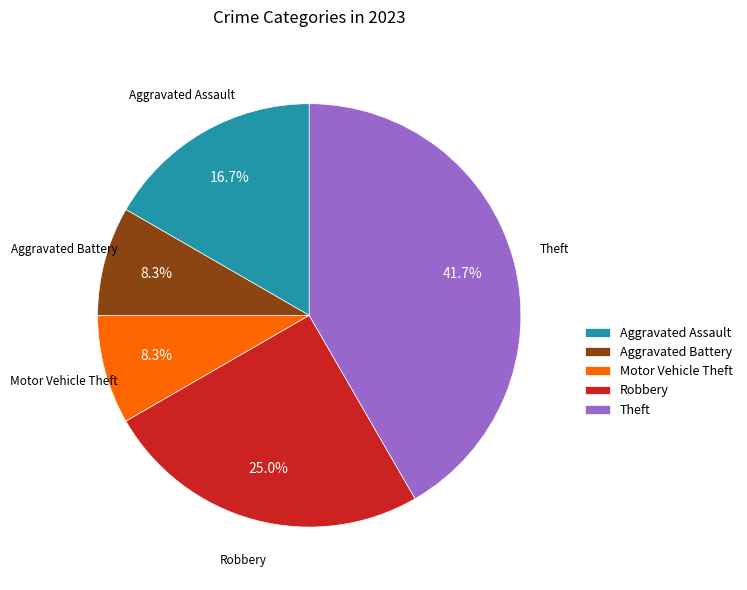

Do Aggravated Battery and Robbery together represent more than half of the pie?

No